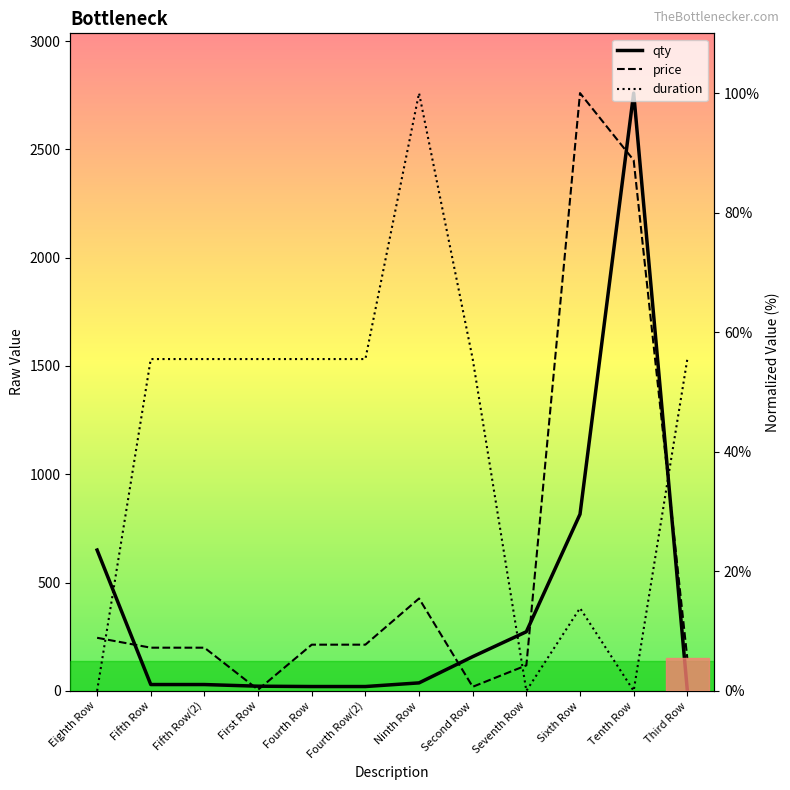

After their last crossing, which series has the higher values: duration or qty?

duration